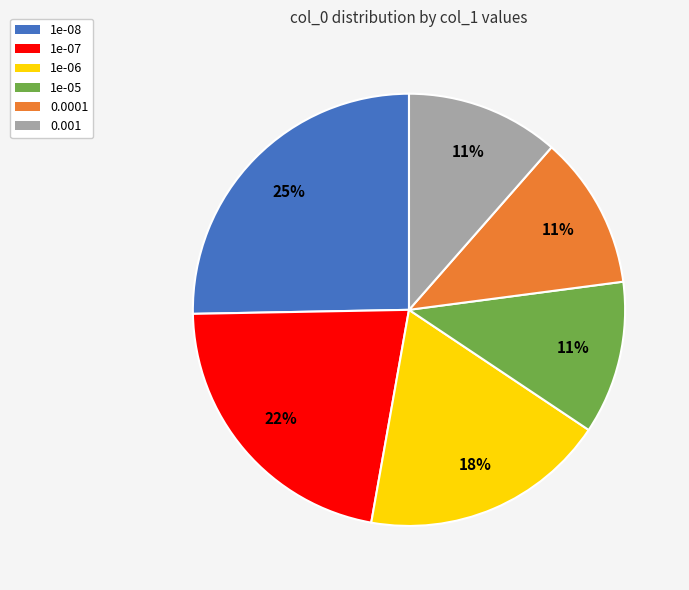

Which has a higher value, 1e-07 or 1e-08?

1e-08